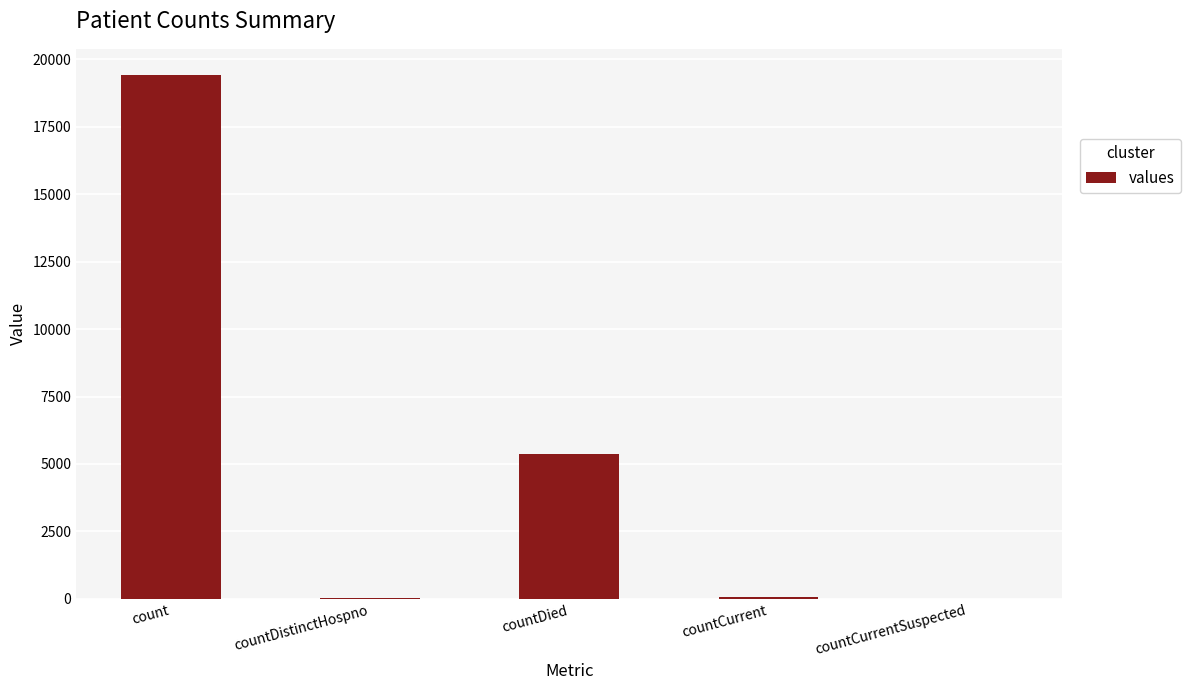

Which label corresponds to the largest value in the chart?

count